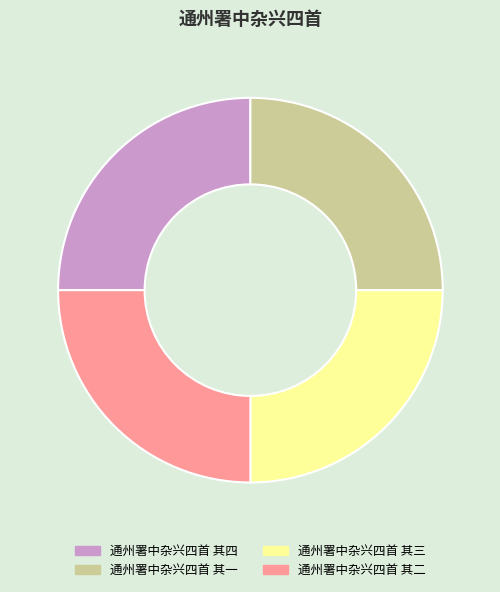

What is the ratio of the value at 通州署中杂兴四首 其四 to the value at 通州署中杂兴四首 其一?

1.0